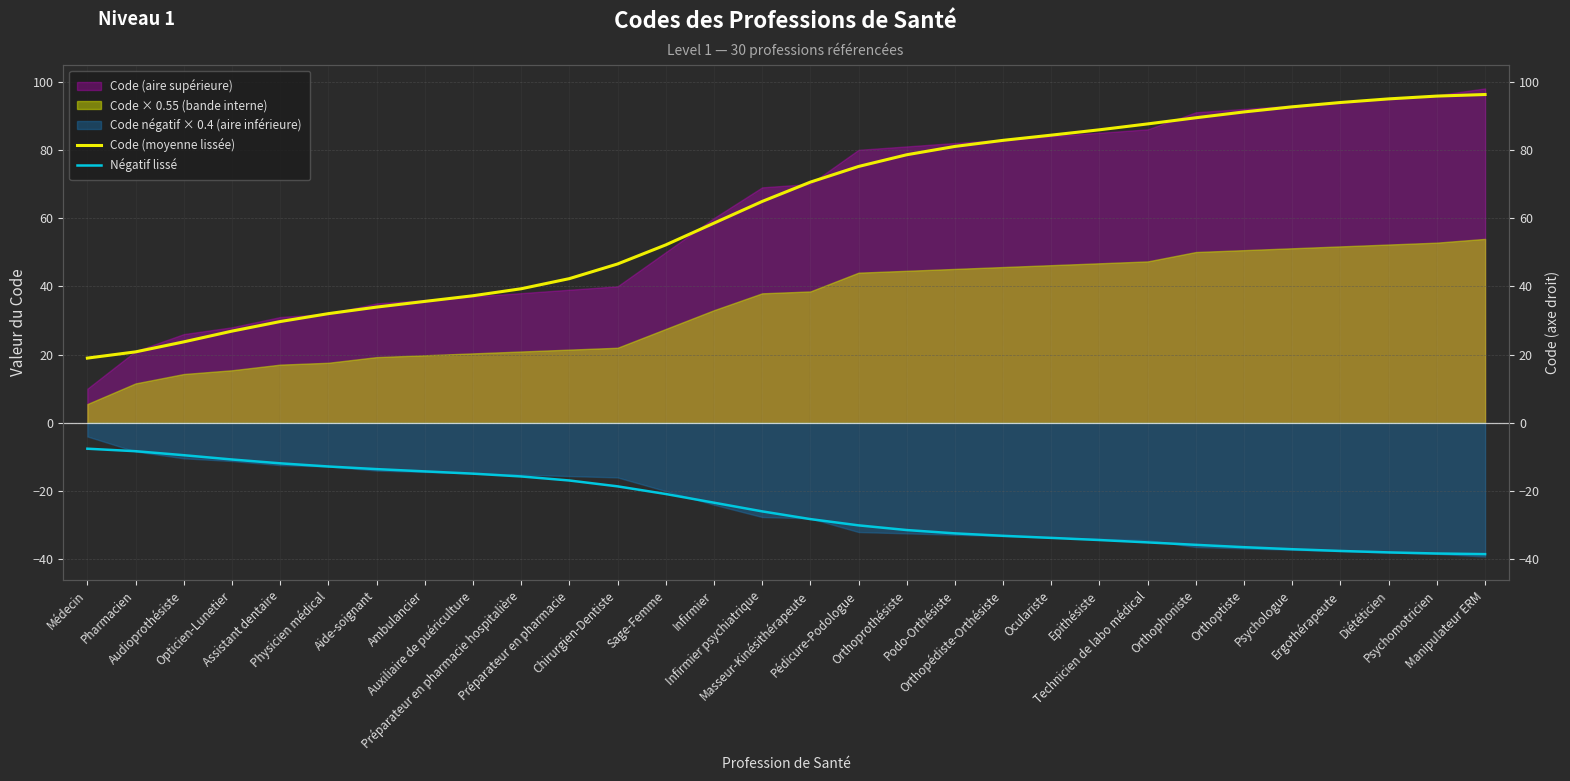

True or false: Code (moyenne lissée) has more than 0 interior local peaks.

False